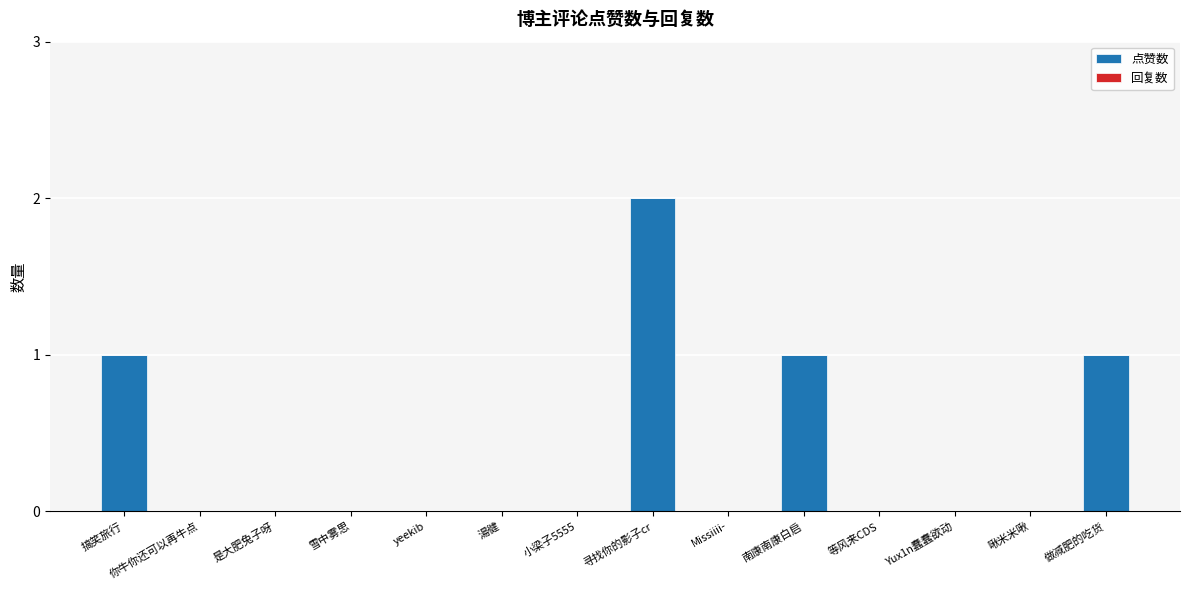

Between 寻找你的影子cr and 等风来CDS, which is larger?

寻找你的影子cr